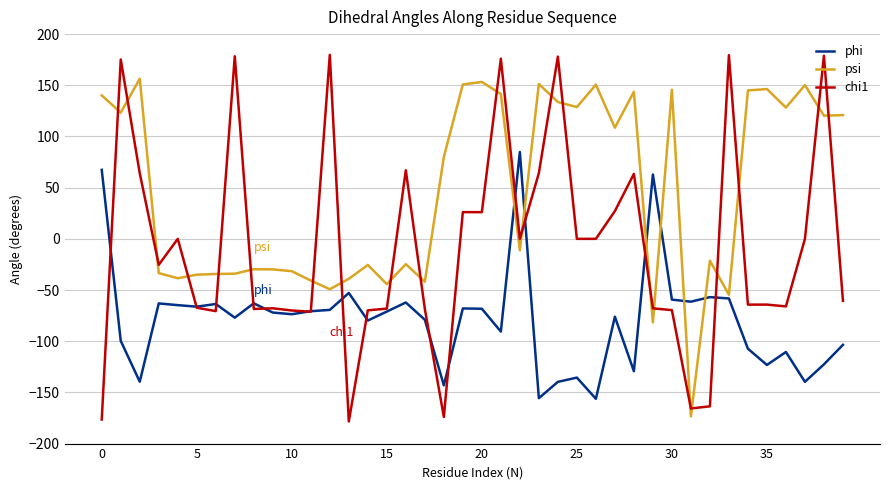

What is the minimum value shown in the chart?

-178.4